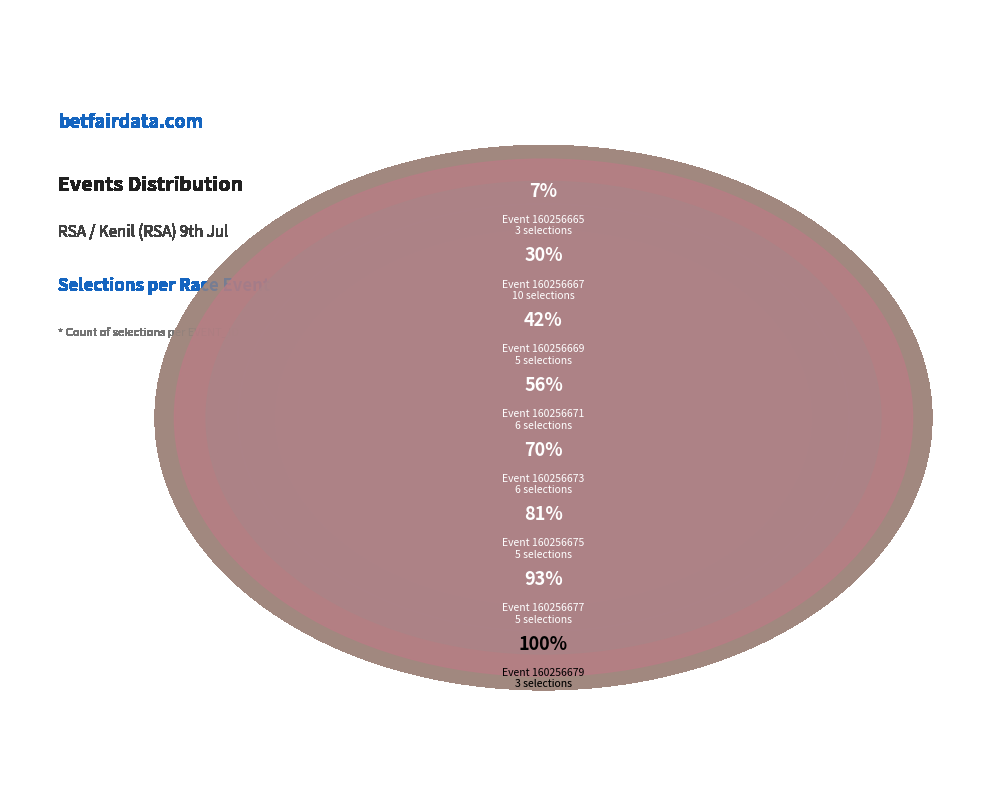

Does 160256679 represent more than half of the total?

No